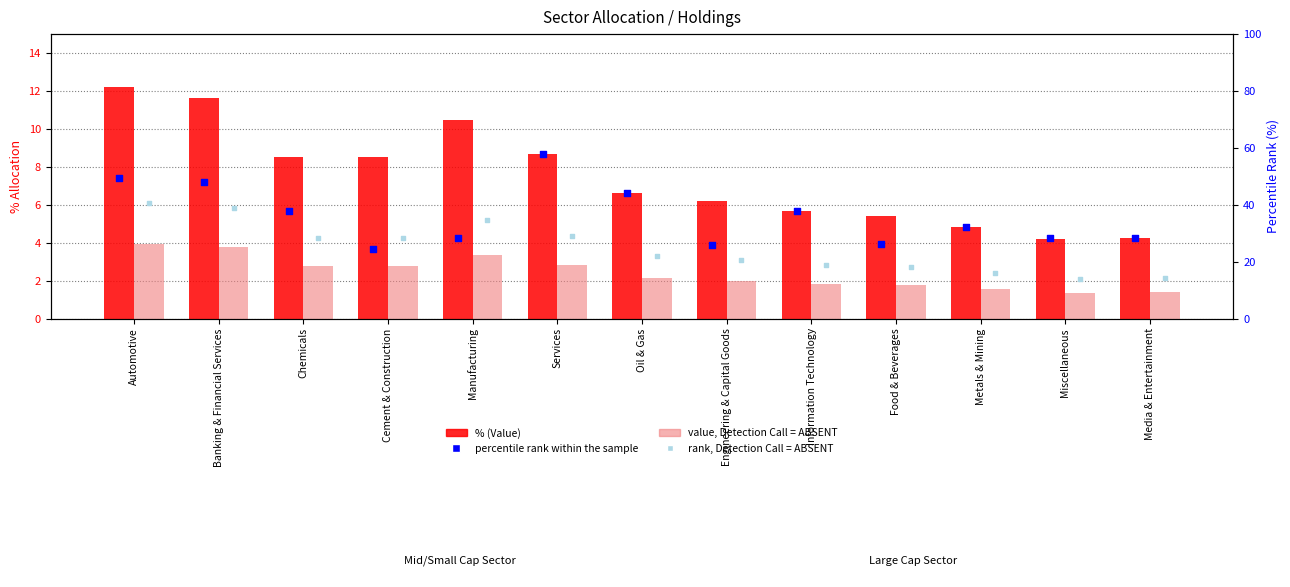

Is the value of % (Value) at Cement & Construction greater than the value of % (Absent/Rank) at Food & Beverages?

Yes